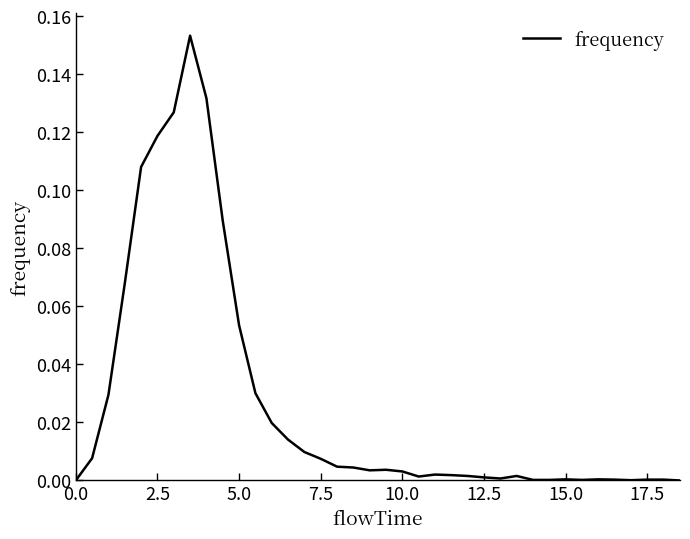

How many lines are shown in the chart?

1